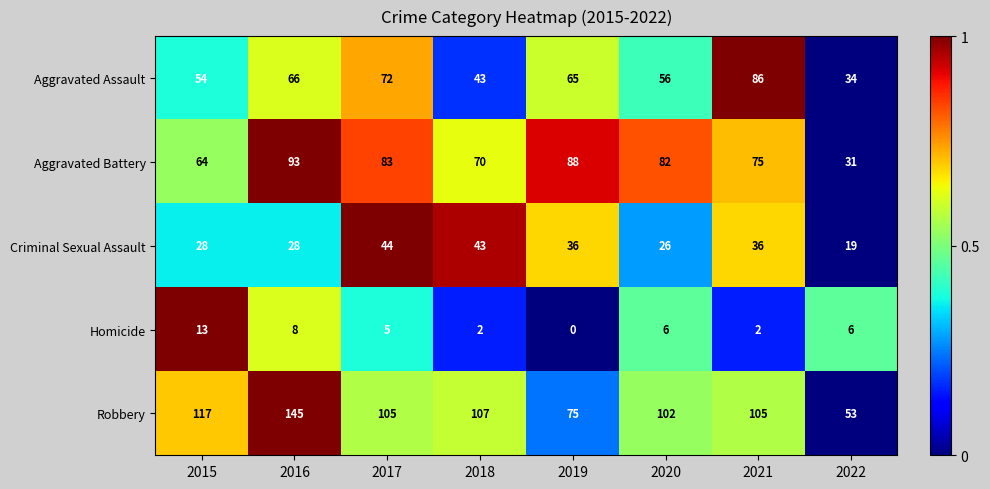

What is the sum of all Aggravated Assault values?

476